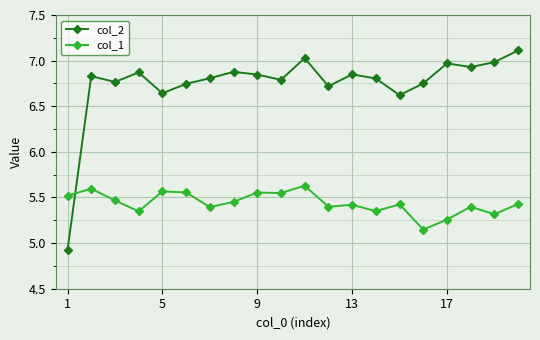

At how many categories does at least one series exceed 6?

19